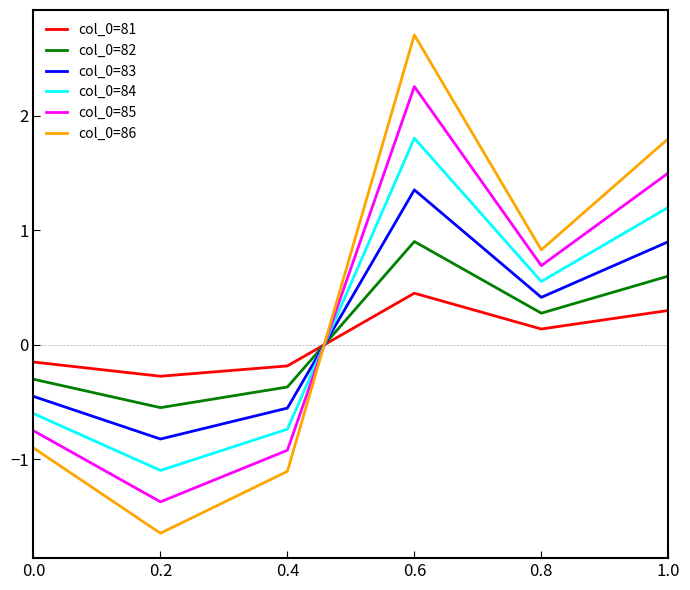

What is the spread (max minus min) of values at 0.2?

1.4